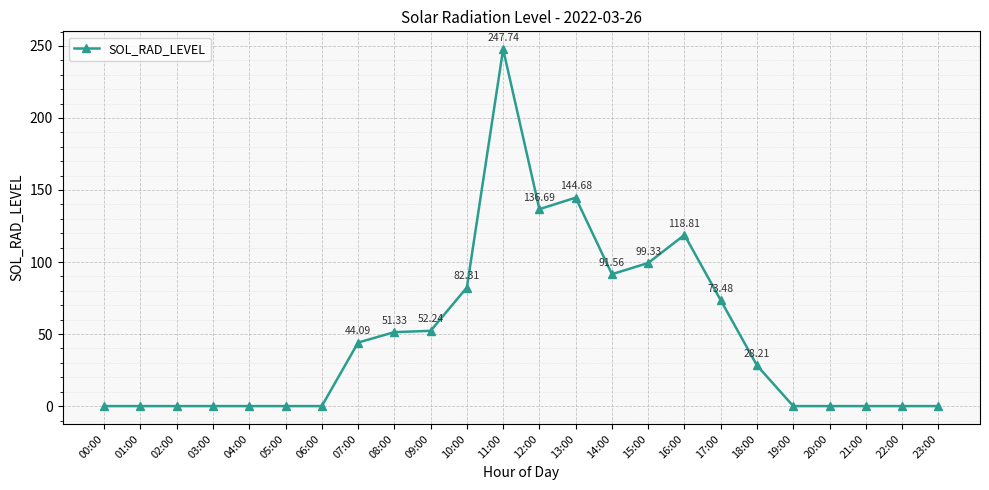

How many values are below 28?

12